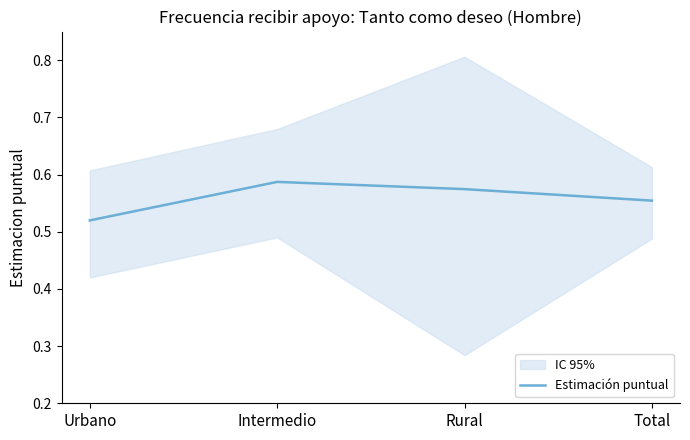

What position from the left is Rural?

3